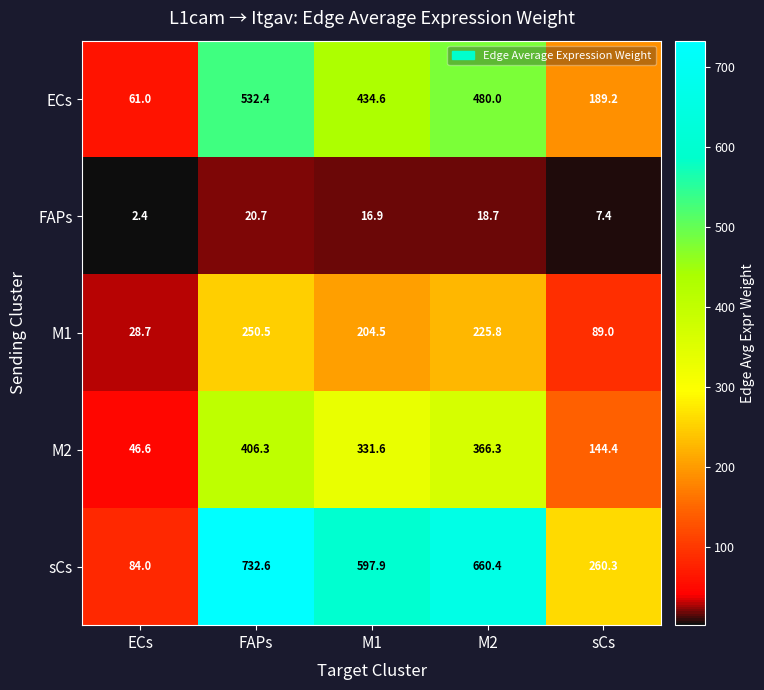

At how many categories does at least one series exceed 437?

3